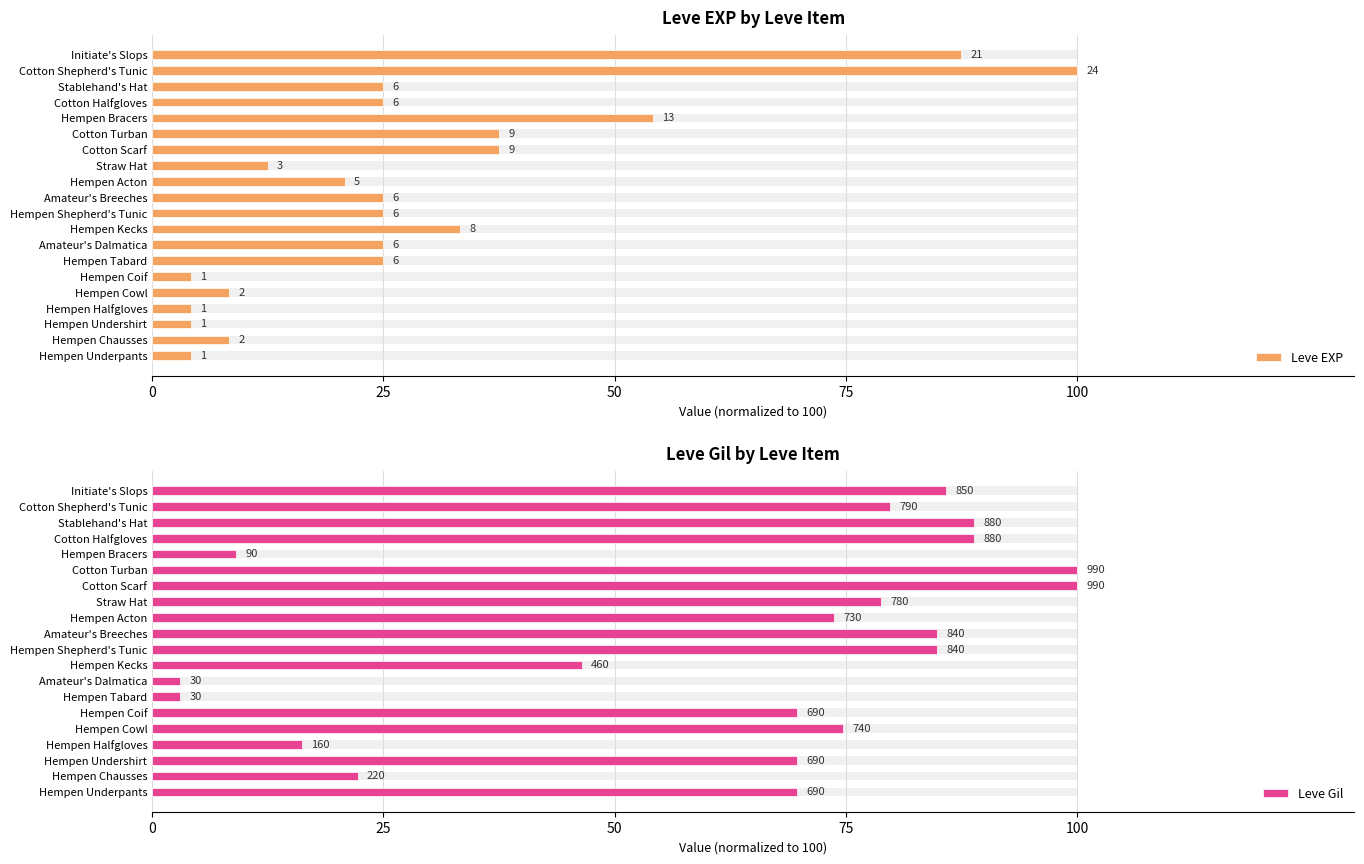

The Leve Gil series shows 22.2 at Hempen Chausses. True or false?

True